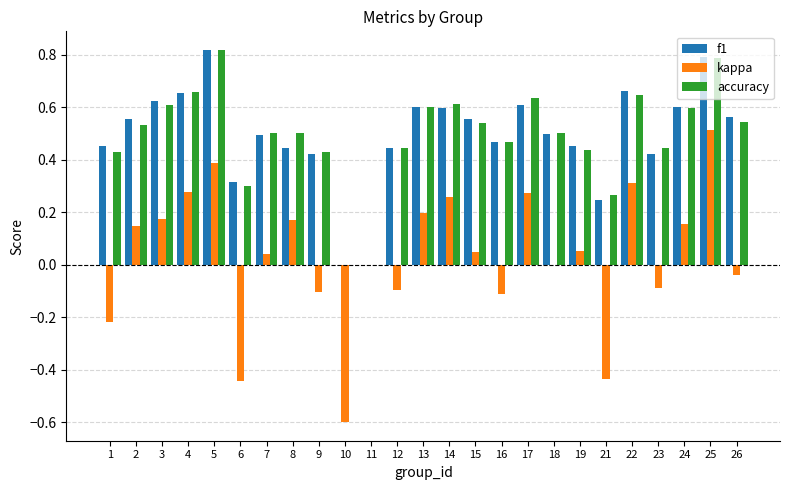

What is the sum of all accuracy values?

12.3